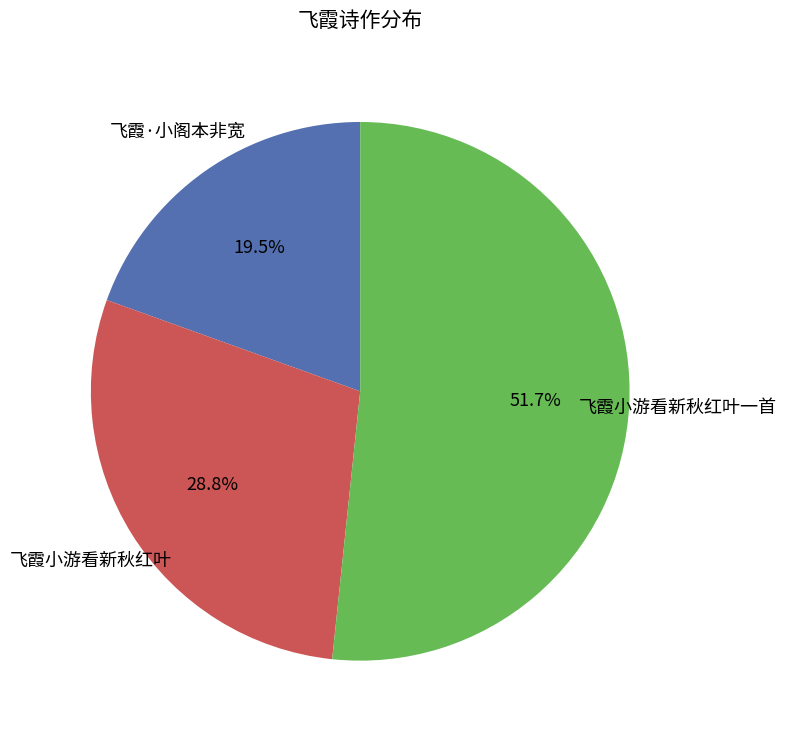

How many slices are in this pie chart?

3